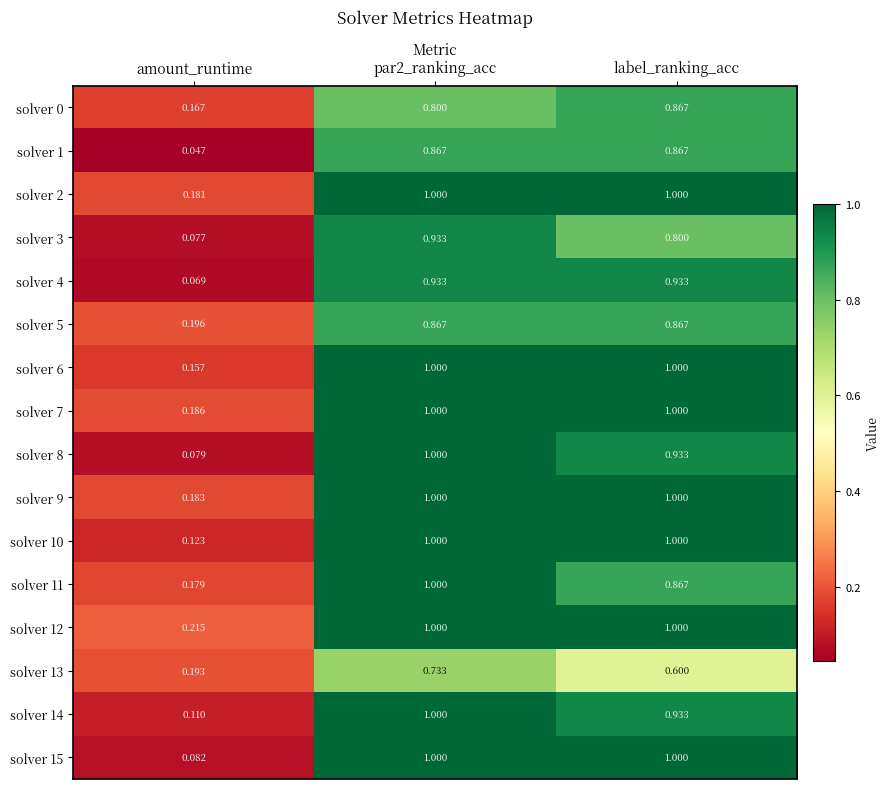

At which label is solver 2 closest to 0?

amount_runtime